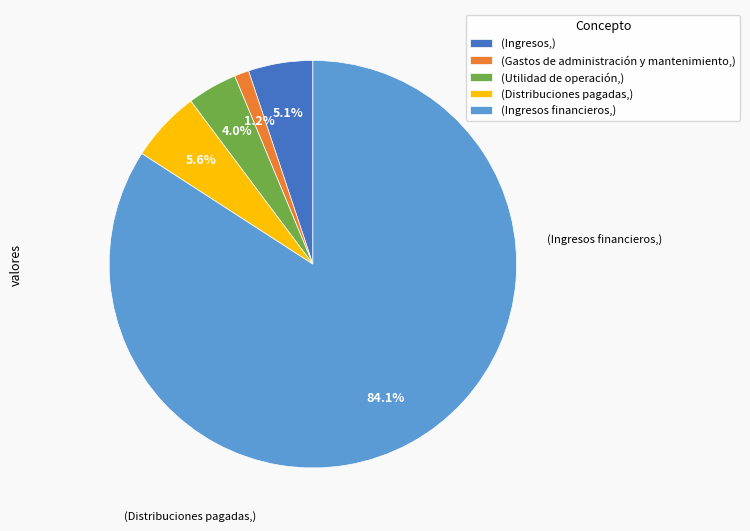

Approximately how many times larger is the value at (Gastos de administración y mantenimiento,) compared to (Utilidad de operación,)?

0.3